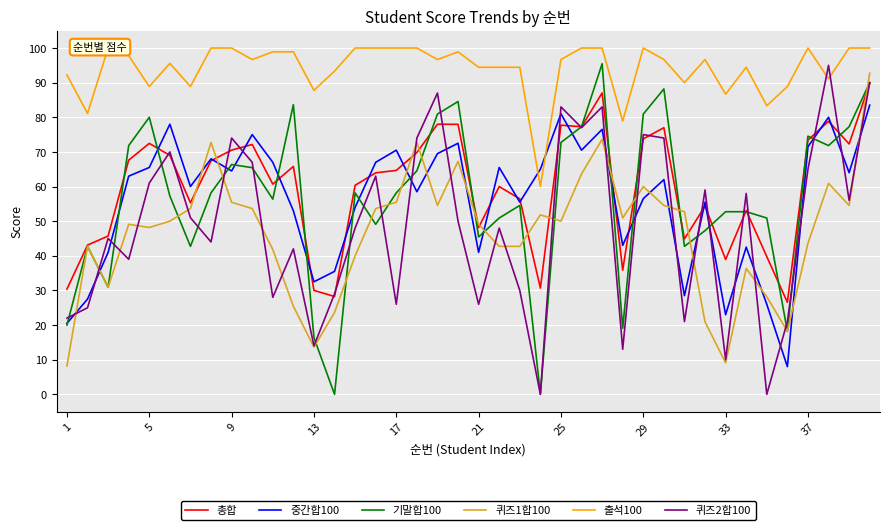

In 중간합100, how many points are higher than both neighbors (excluding endpoints)?

12